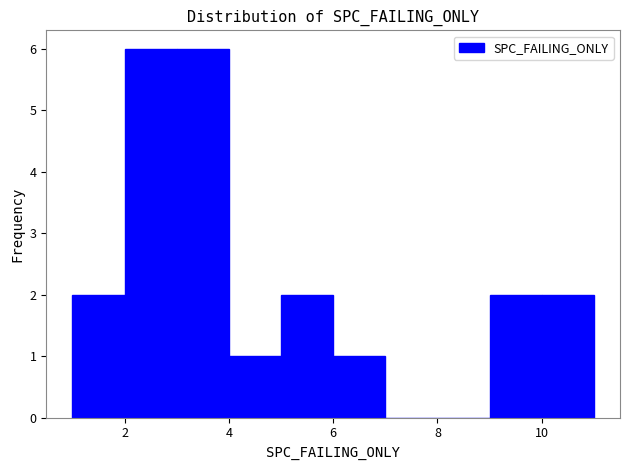

Reading left to right, transcribe this chart: for each bar, give the range it covers on the x-axis and its height. The values are not printed on the chart, so give them approximately, as read against the axis.

1 to 2: 2
2 to 3: 6
3 to 4: 6
4 to 5: 1
5 to 6: 2
6 to 7: 1
7 to 8: 0
8 to 9: 0
9 to 10: 2
10 to 11: 2